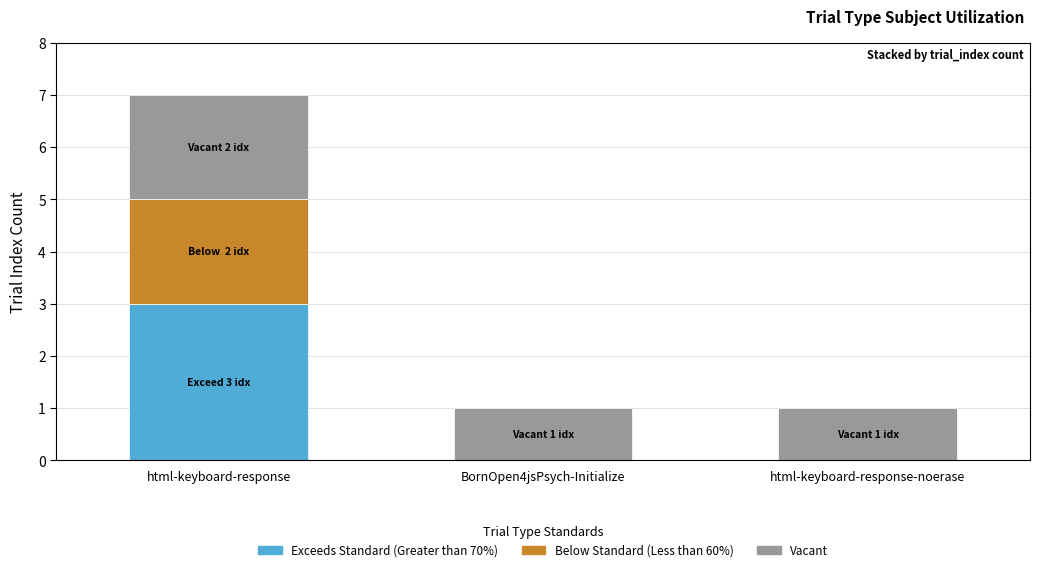

The Exceeds Standard (Greater than 70%) series shows 0 at html-keyboard-response-noerase. True or false?

True